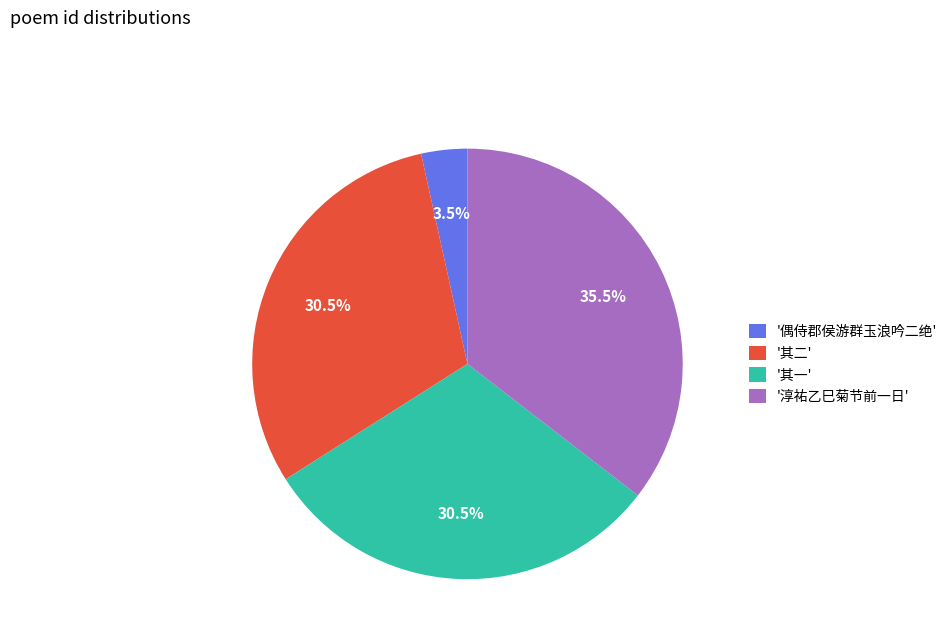

What is the smallest slice in the pie chart?

'偶侍郡侯游群玉浪吟二绝'